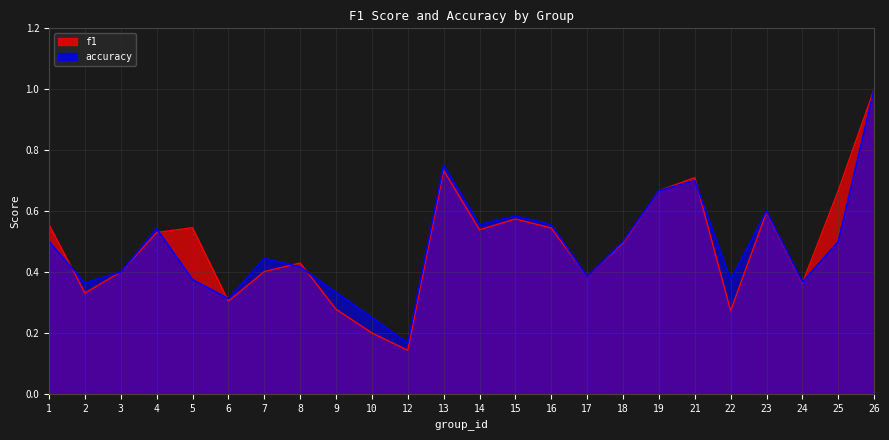

Is it true that accuracy equals 0.4 at 22?

True